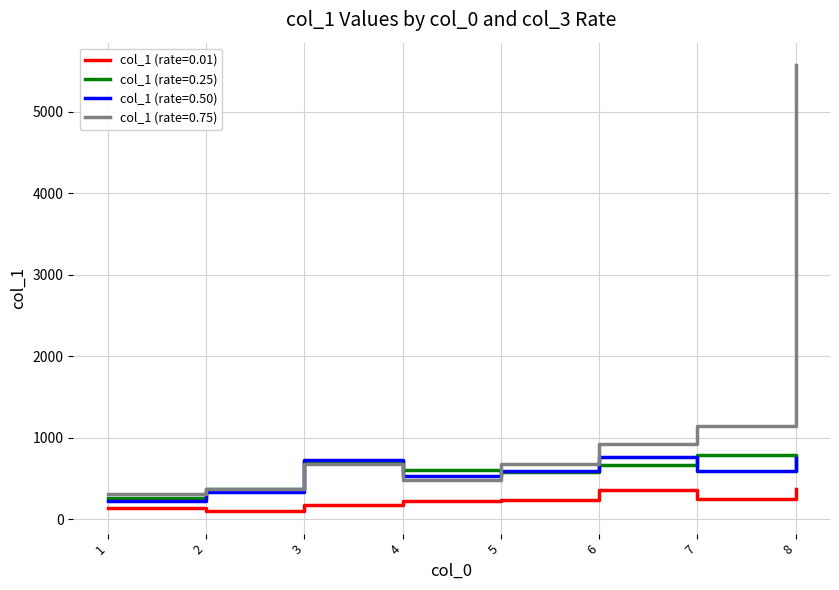

What is the minimum value shown in the chart?

95